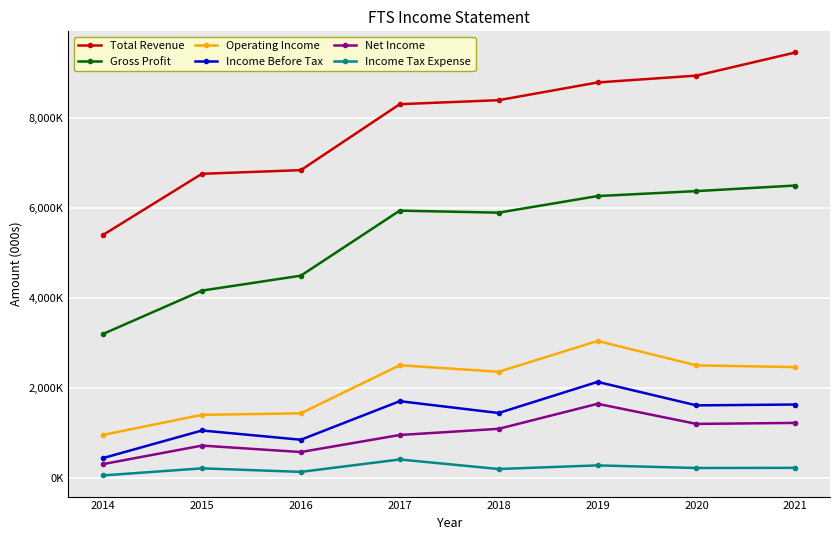

What is the difference between the Net Income values at 2018 and 2015?

372000